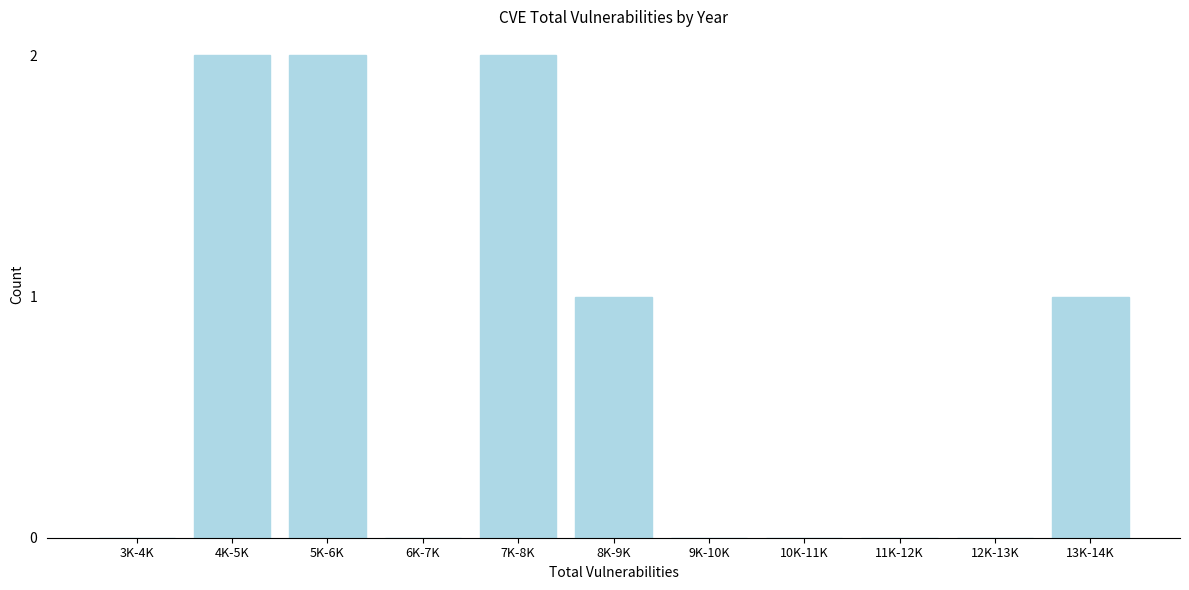

Reading left to right, what are all the values shown in this chart?

3K-4K=0	4K-5K=2	5K-6K=2	6K-7K=0	7K-8K=2	8K-9K=1	9K-10K=0	10K-11K=0	11K-12K=0	12K-13K=0	13K-14K=1